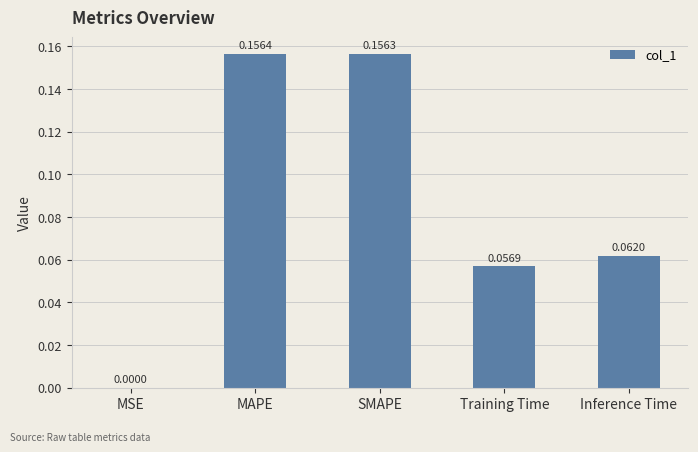

At which label is the value closest to 0?

MSE